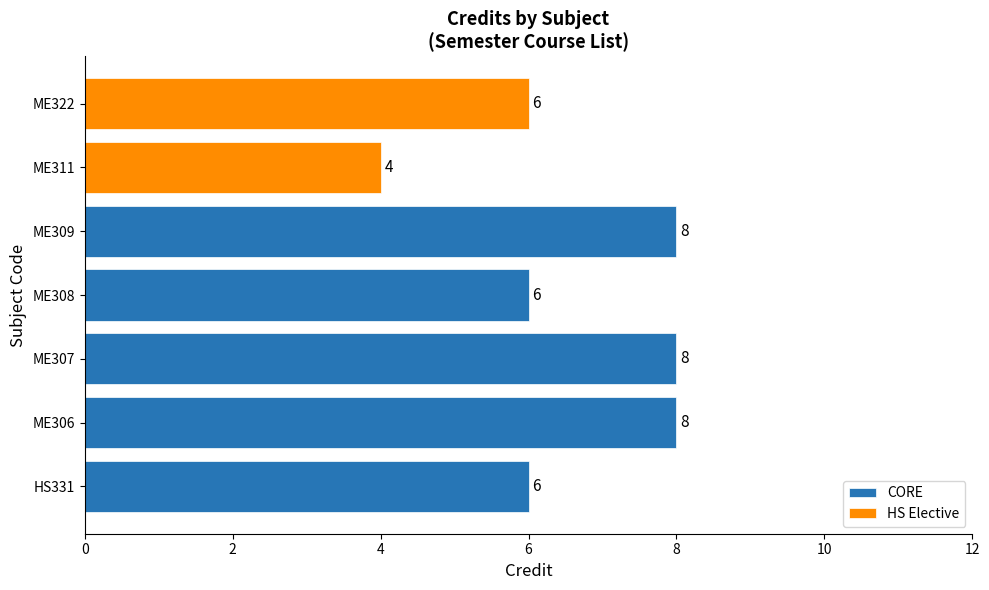

Which category has the highest value across all series?

ME306